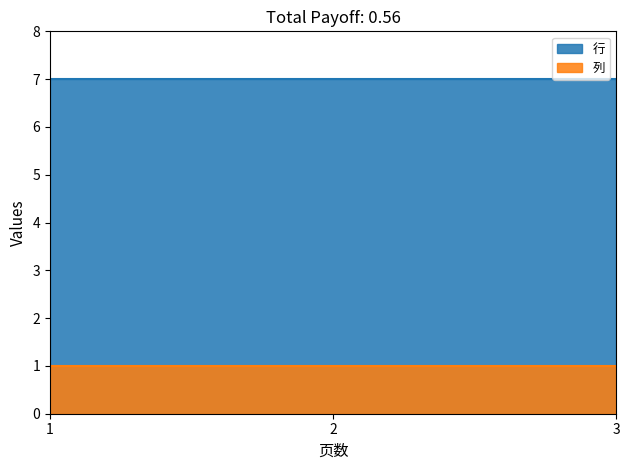

True or false: 列 has a value of 1 at 2.

True